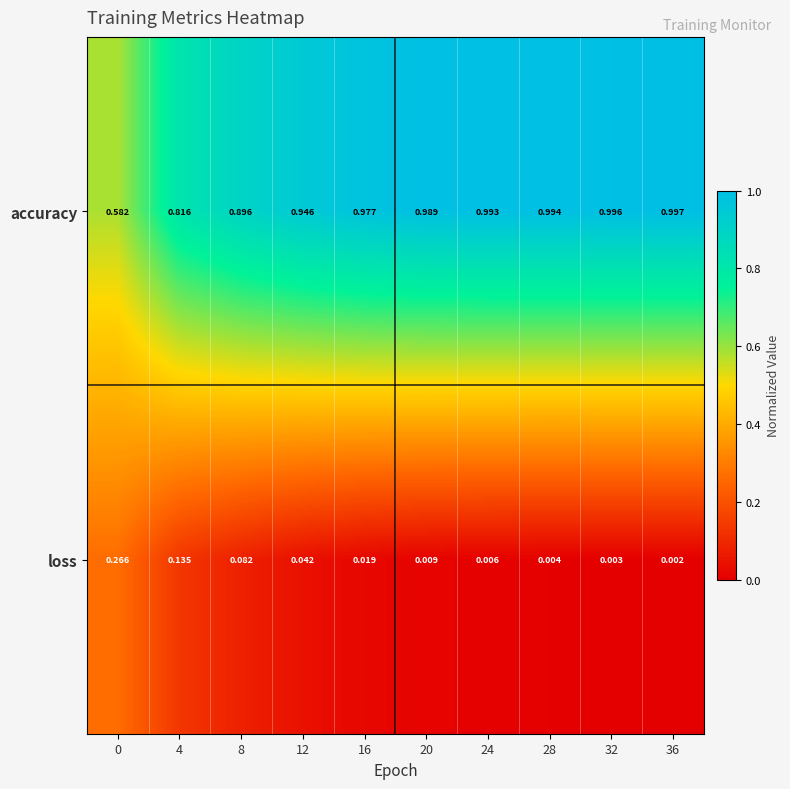

List the series in order of their overall mean, highest first.

accuracy, loss